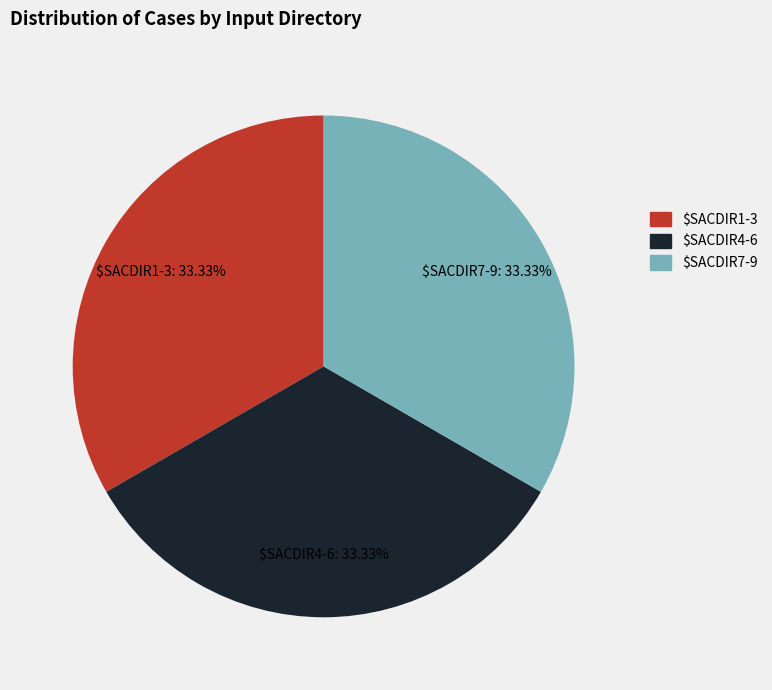

Is there a majority slice in this chart?

No